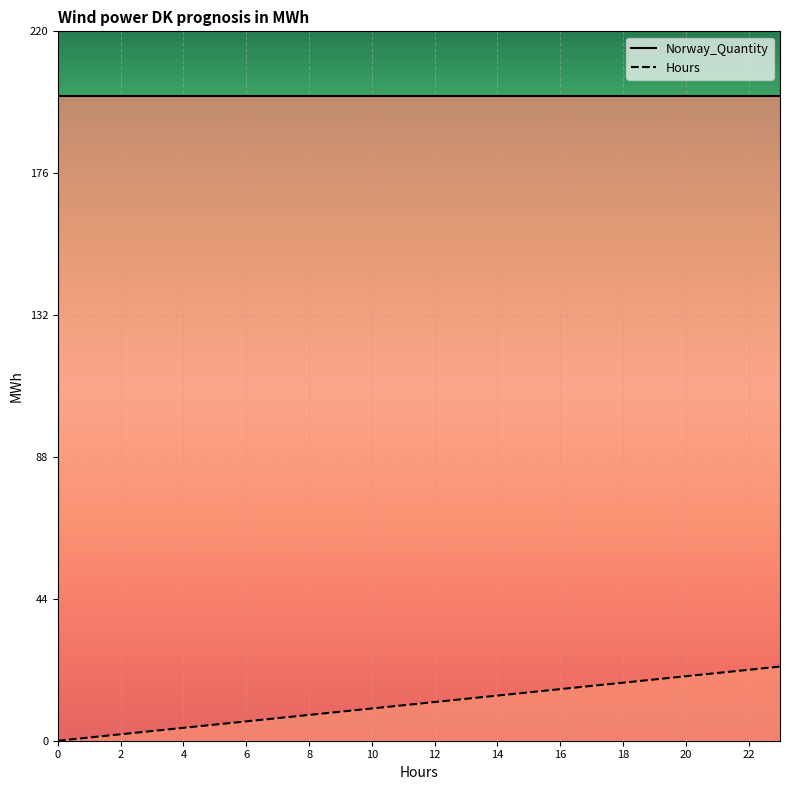

List the labels in order of value, largest first.

23, 22, 21, 20, 19, 18, 17, 16, 15, 14, 13, 12, 11, 10, 9, 8, 7, 6, 5, 4, 3, 2, 1, 0